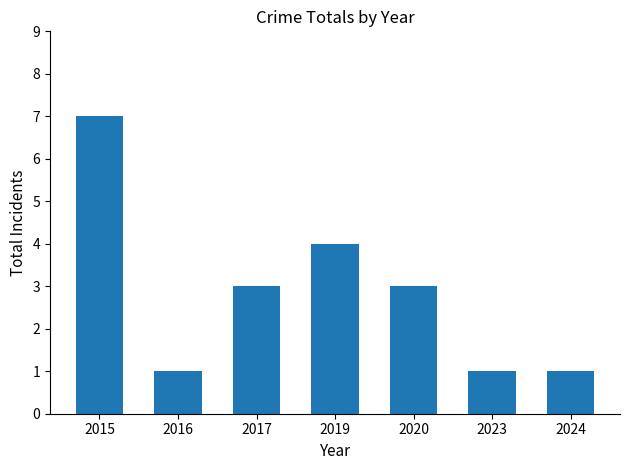

Between 2015 and 2020, which is larger?

2015